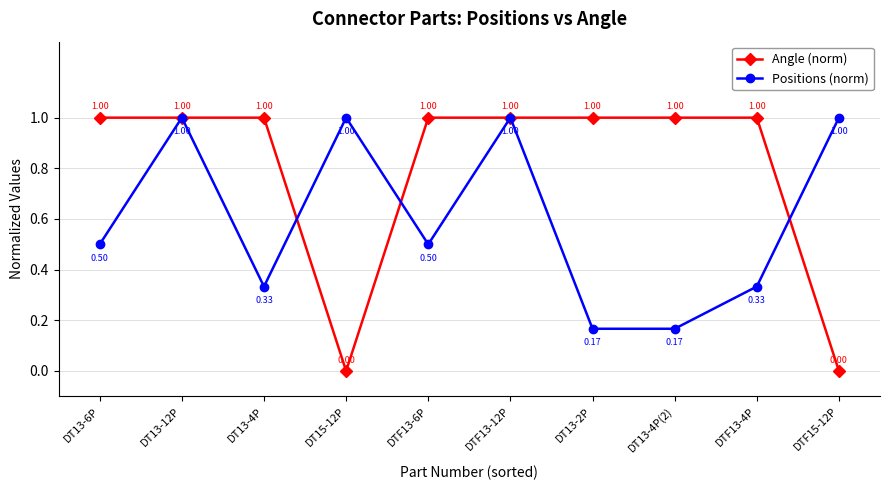

What is the label of the 4th point from the right?

DT13-2P